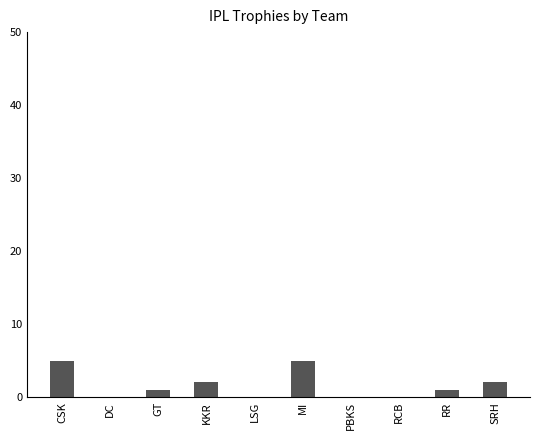

Reading right to left, list all the values displayed in this chart.

2	1	0	0	5	0	2	1	0	5